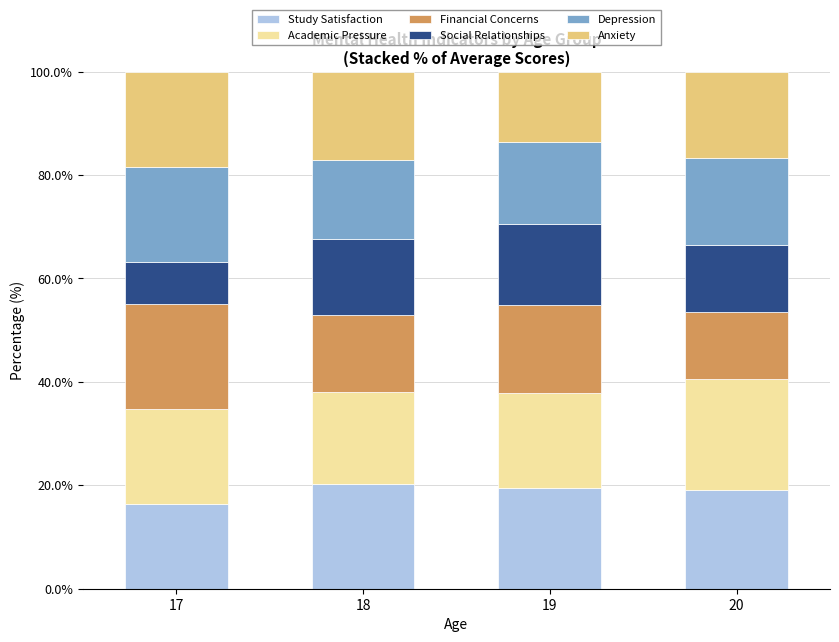

What is the total value across all series at 17?

100.0